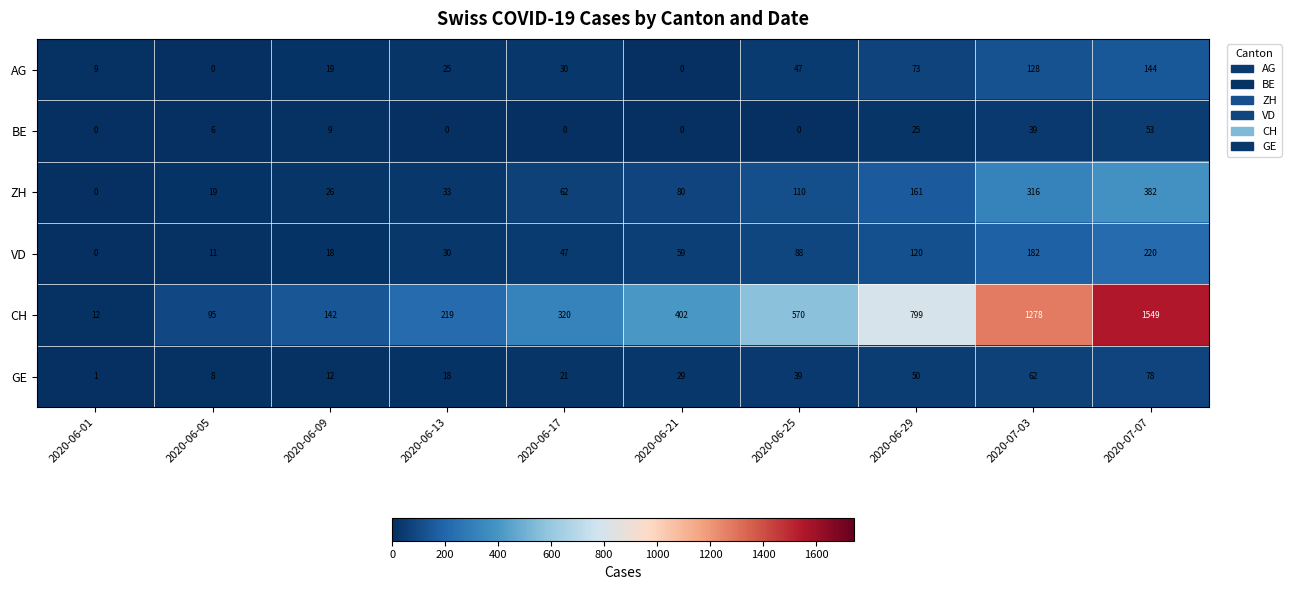

Is the value of BE at 2020-06-13 greater than the value of GE at 2020-06-13?

No